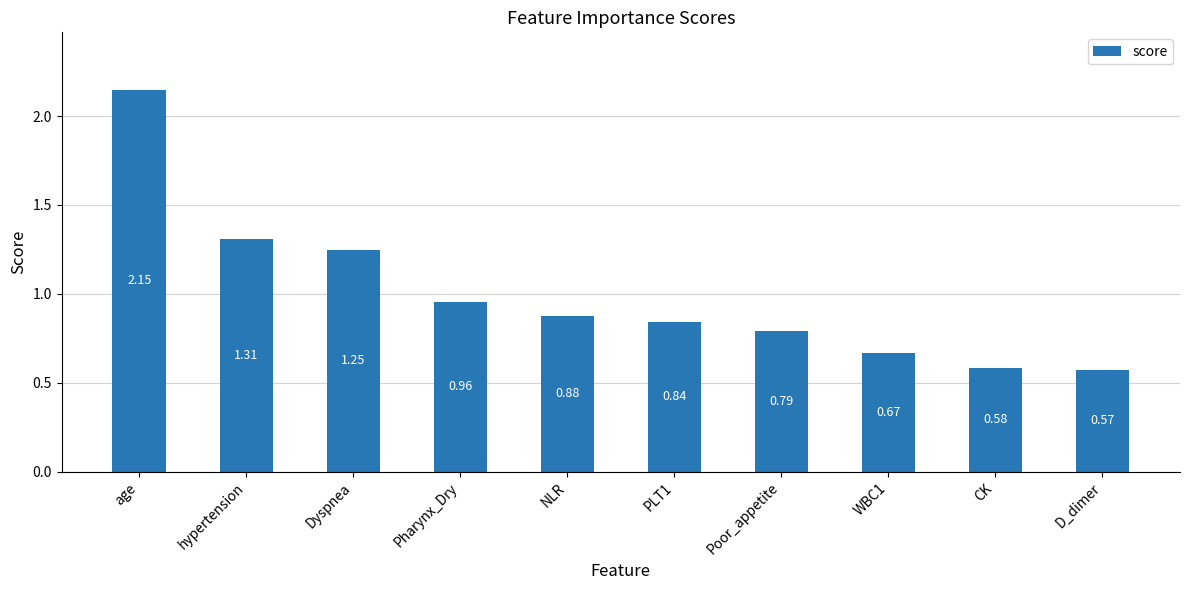

List the labels in order of value, largest first.

age, hypertension, Dyspnea, Pharynx_Dry, NLR, PLT1, Poor_appetite, WBC1, CK, D_dimer